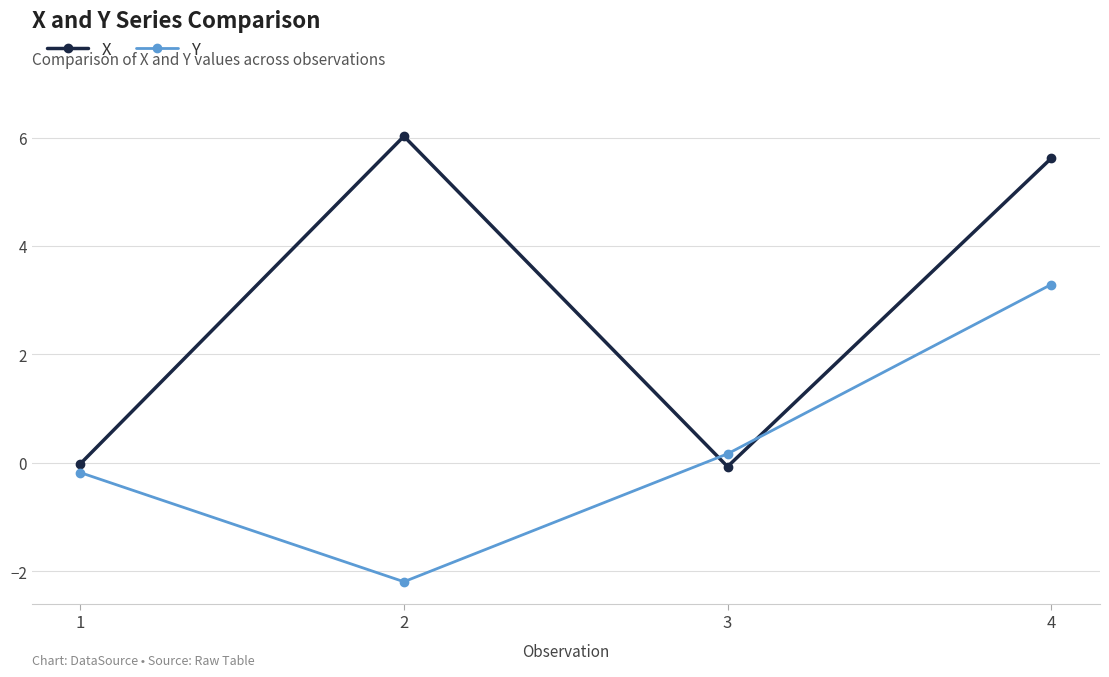

Which series has the largest total across all categories?

X